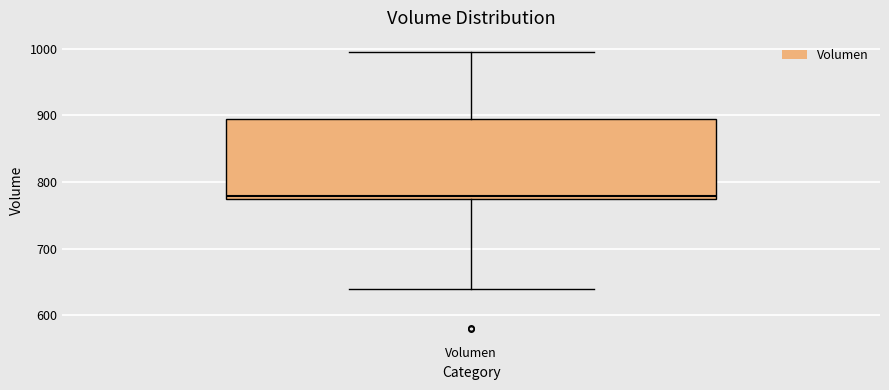

Read this box plot against the y-axis: the position of the median line, the range covered by the box, and the ends of both whiskers. The values are not printed on the chart, so give them approximately, as read against the axis.

median 780, box 770 to 890, whiskers 640 to 1000